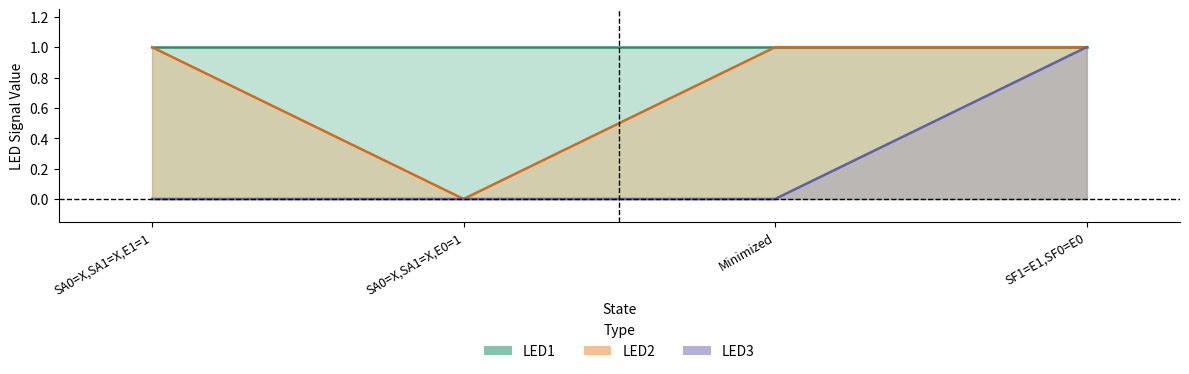

True or false: LED3 and LED2 cross at least once.

False